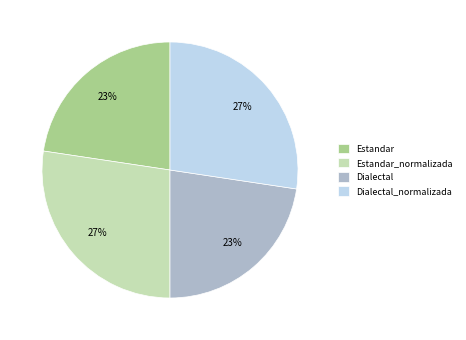

Is there any slice that represents more than half of the pie?

No